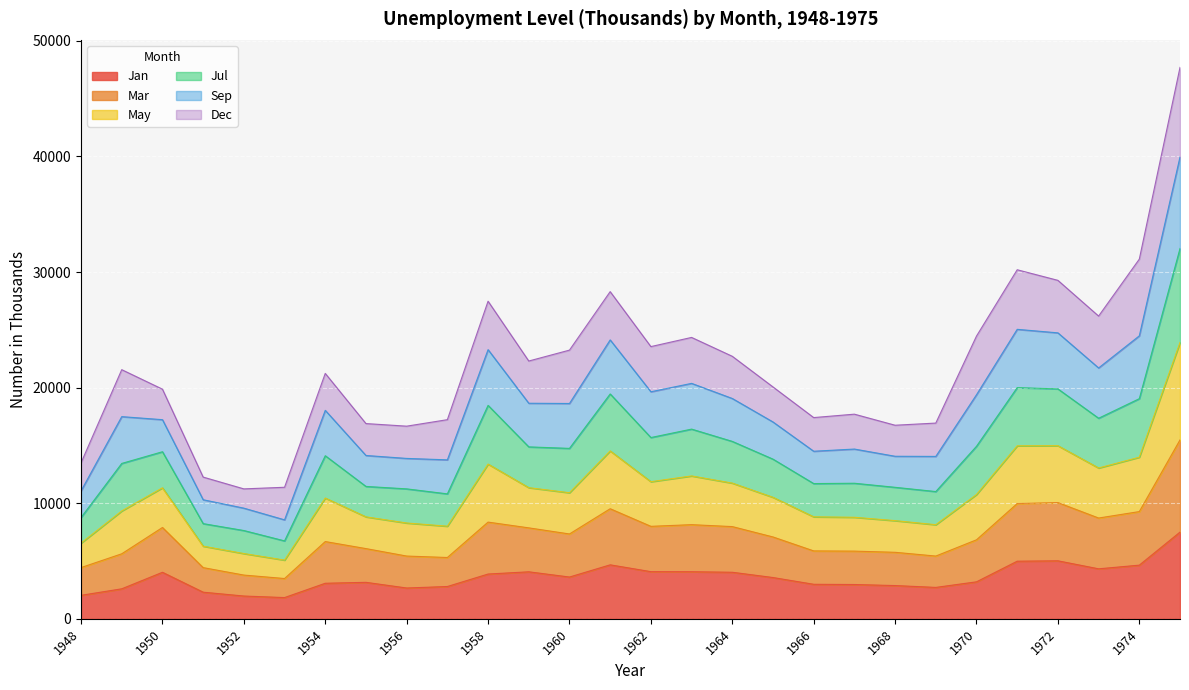

How many lines are shown in the chart?

6